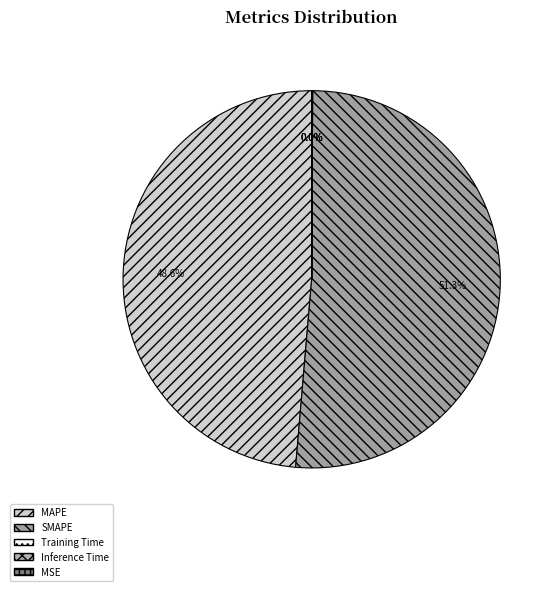

Is SMAPE the majority of the pie?

Yes